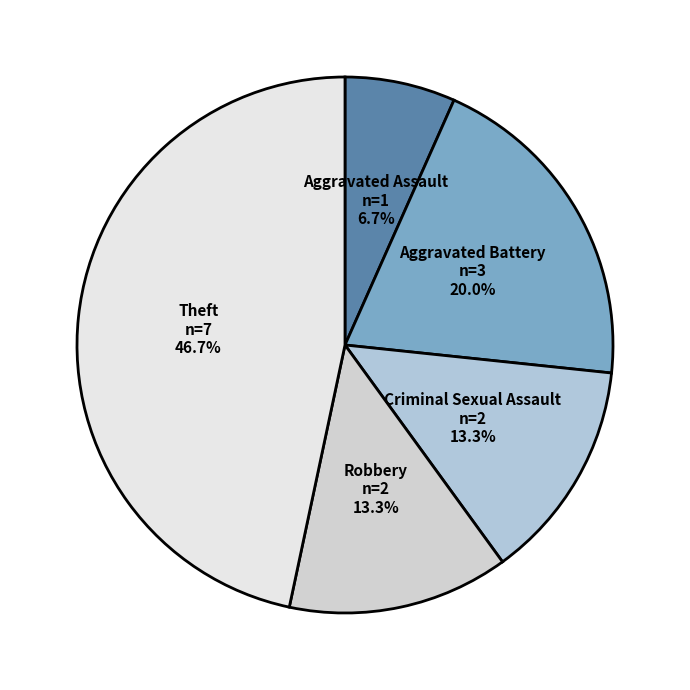

To the nearest percent, what is the difference between the largest and smallest slice percentages?

40%